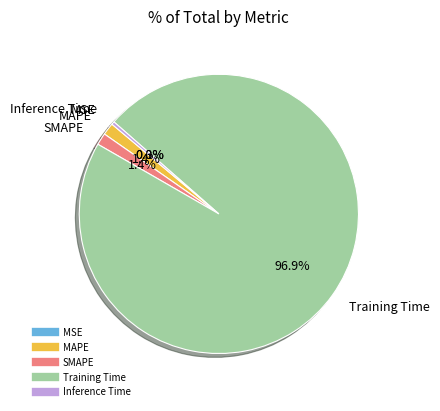

To the nearest percent, what is the difference between the largest and smallest slice percentages?

97%